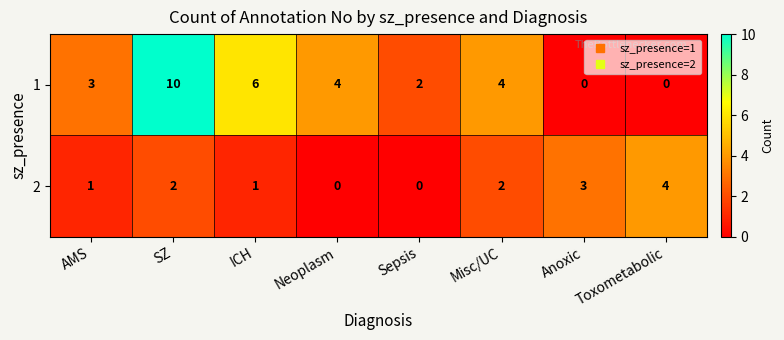

Rank the series at AMS from highest to lowest value.

1, 2